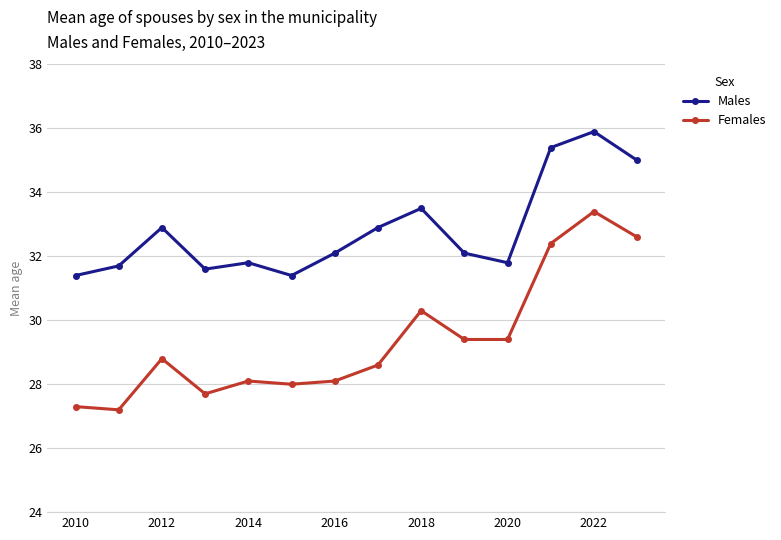

True or false: Females and Males cross at least once.

False